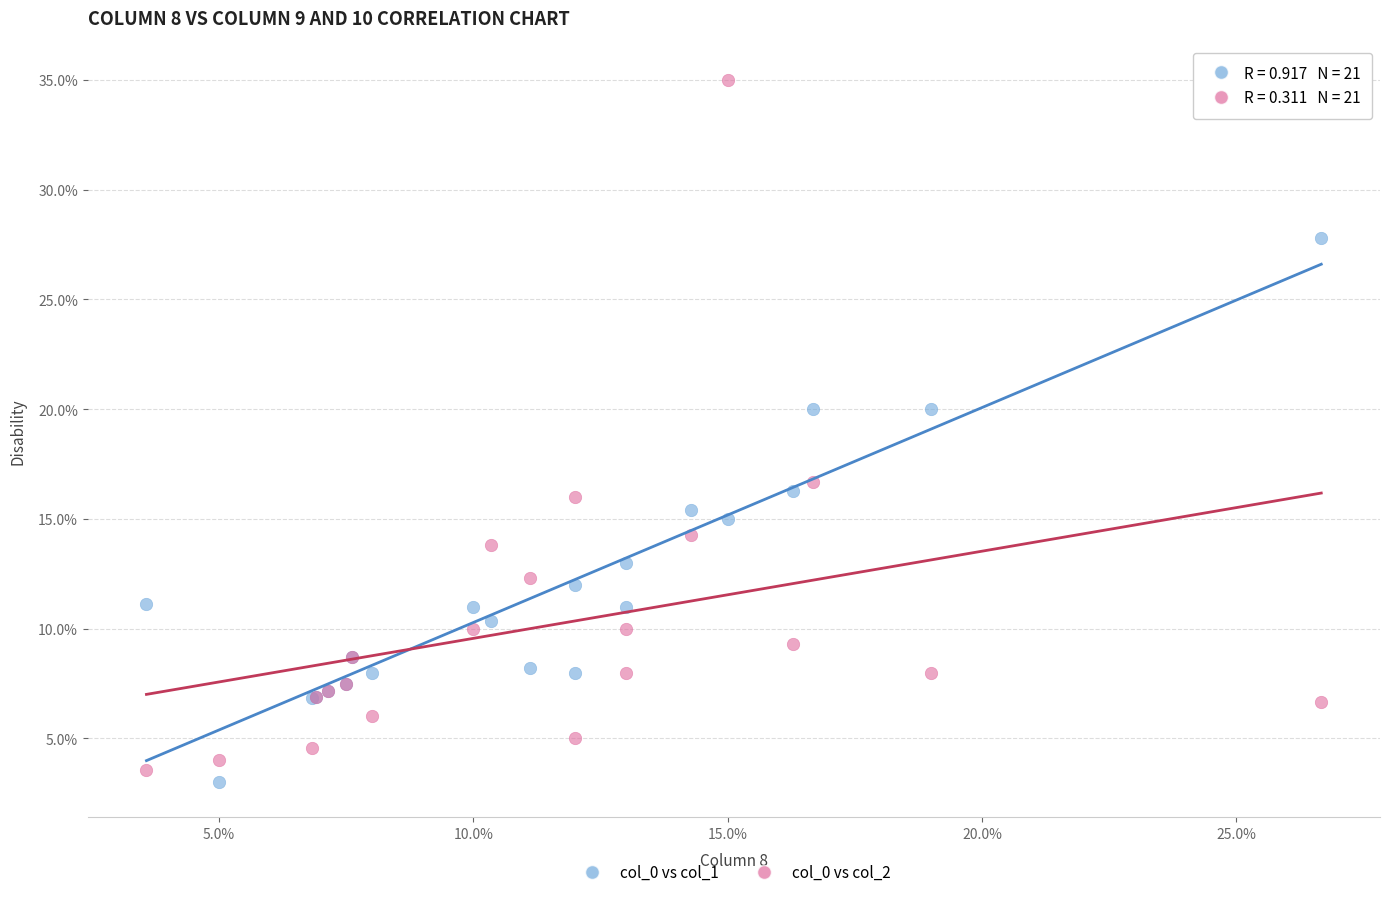

What is the X range (max minus min) for the scatter plot?

23.1